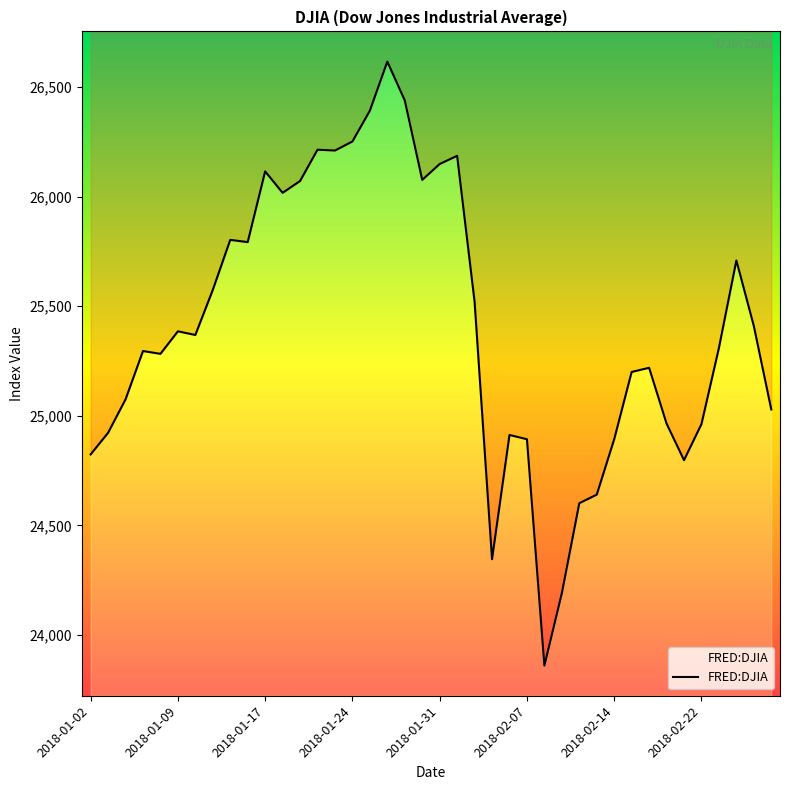

Reading left to right, what are all the values shown in this chart?

24824.0	24922.7	25075.1	25295.9	25283.0	25385.8	25369.1	25574.7	25803.2	25792.9	26115.7	26017.8	26071.7	26214.6	26210.8	26252.1	26392.8	26616.7	26439.5	26076.9	26149.4	26186.7	25521.0	24345.8	24912.8	24893.3	23860.5	24190.9	24601.3	24640.5	24893.5	25200.4	25219.4	24964.8	24797.8	24962.5	25310.0	25709.3	25410.0	25029.2